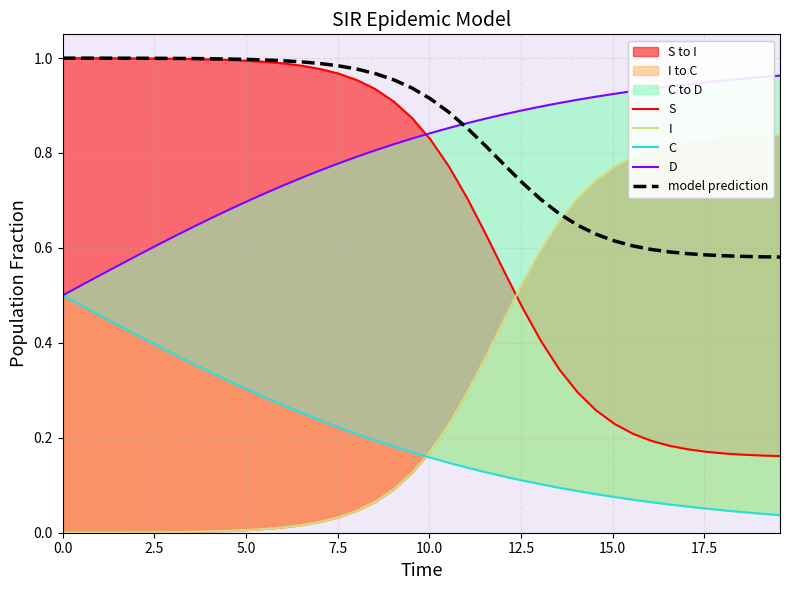

What is the difference between the maximum and minimum values in the S series?

0.8